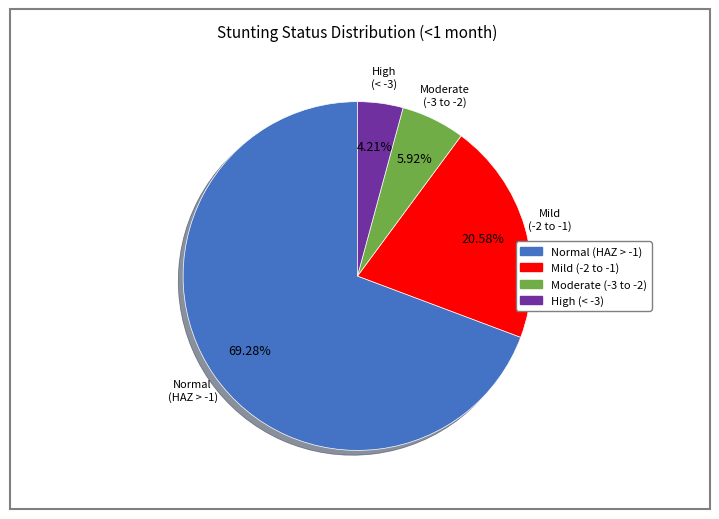

Does any single category account for the majority?

Yes